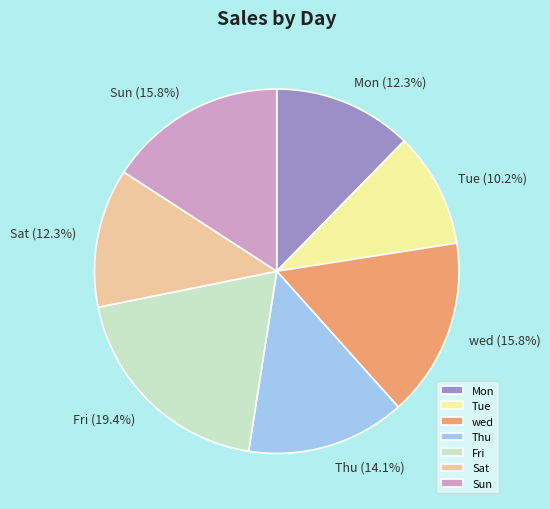

Is the sum of Fri and Thu greater than half?

No